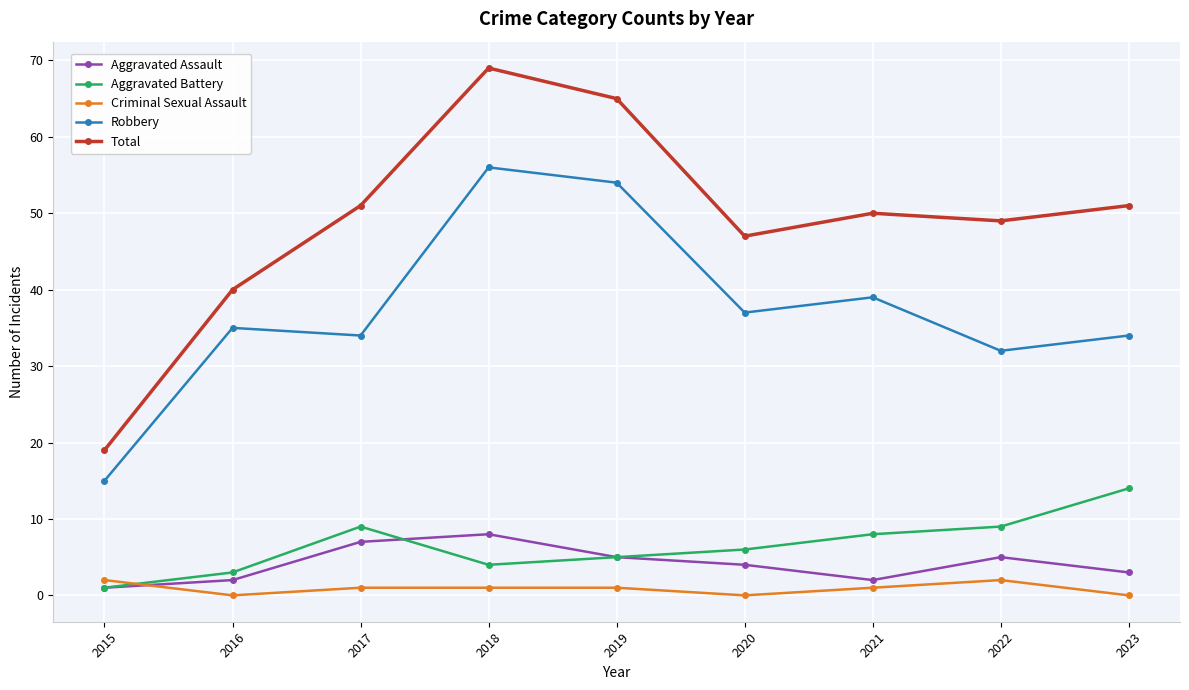

What is the sum of all Aggravated Assault values?

37